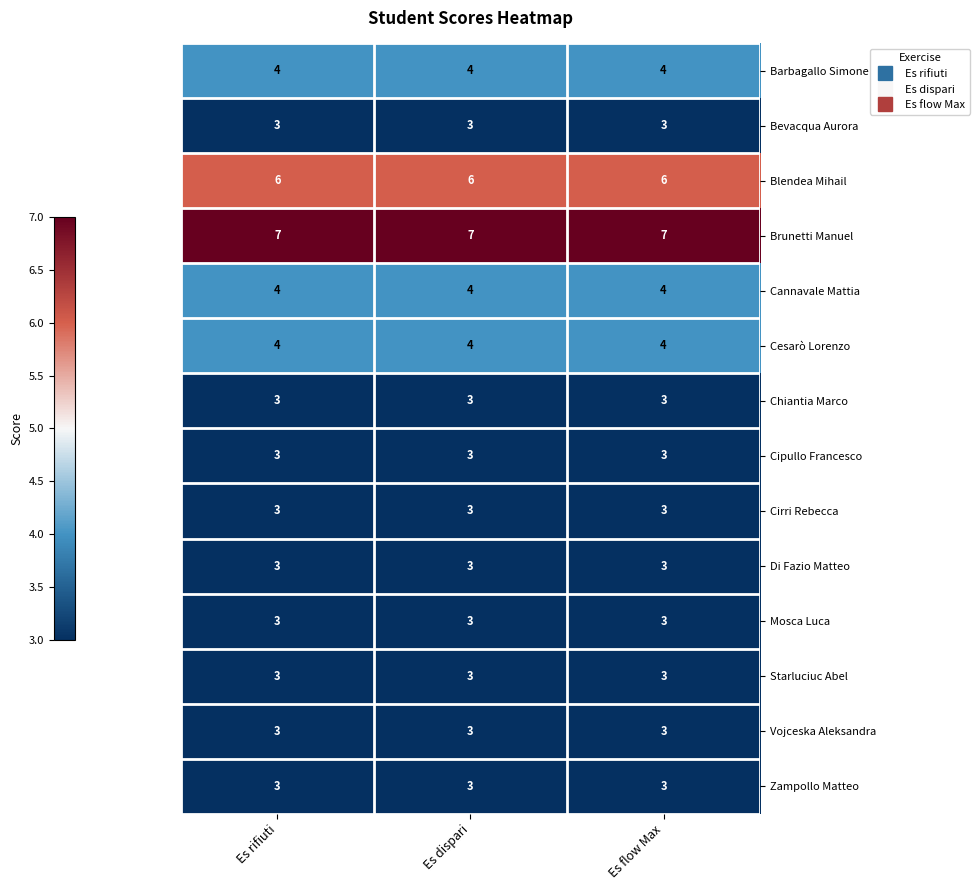

Is it true that Cesarò Lorenzo equals 6 at Es rifiuti?

False